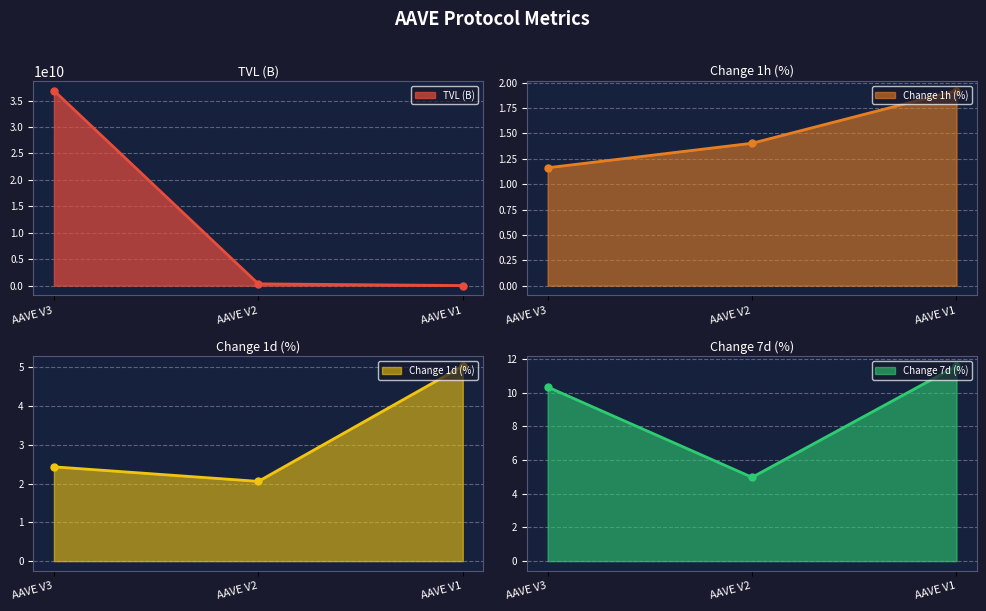

Which category has the lowest value across all series?

AAVE V3